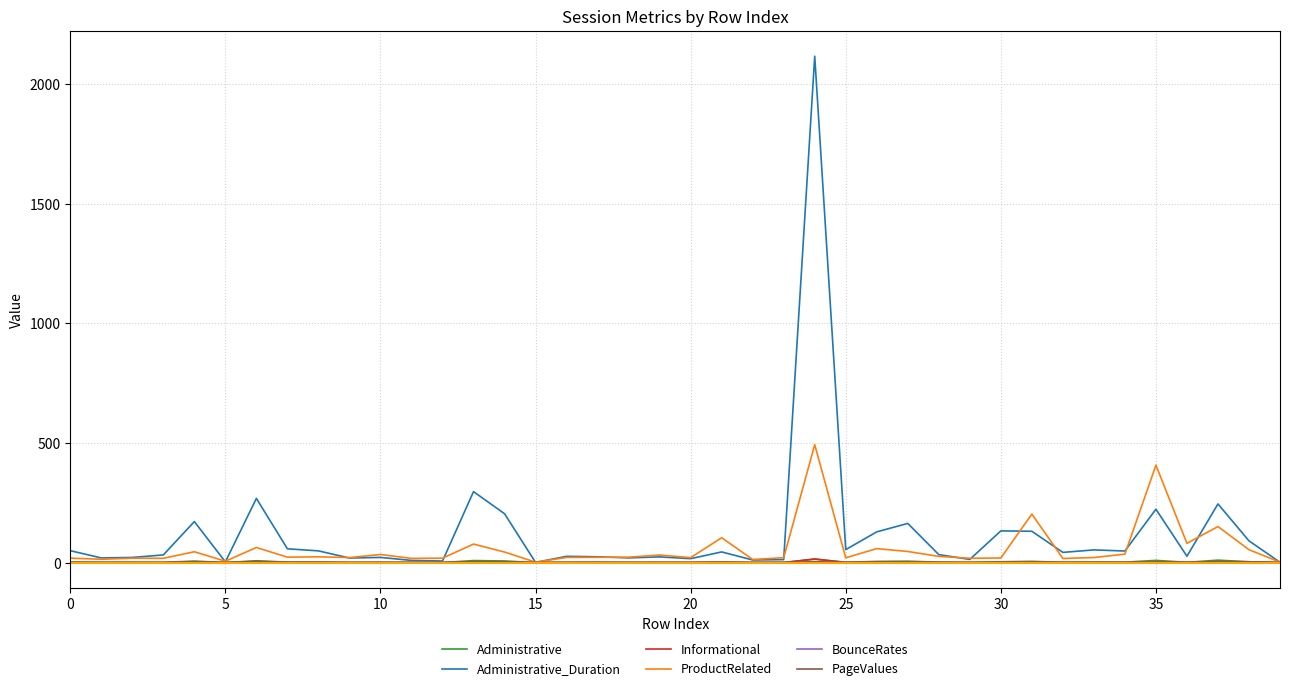

What is the greatest value displayed?

2117.5